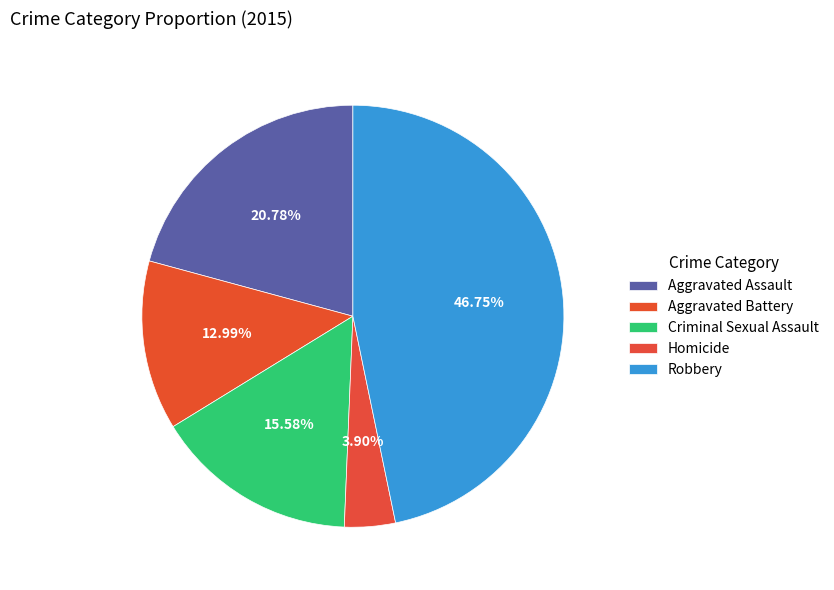

To the nearest percent, what is the difference between the Aggravated Assault and Aggravated Battery slice percentages?

8%